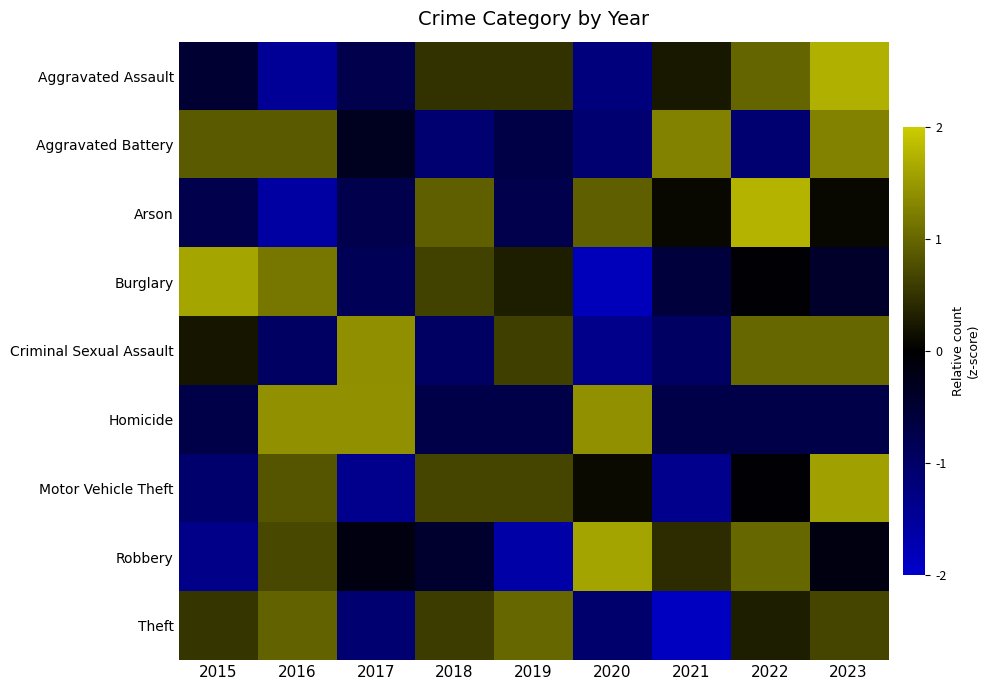

What is the total value across all series at 2018?

0.1